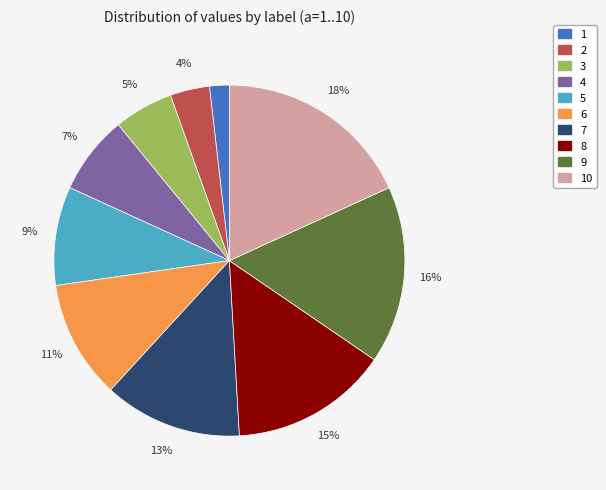

What is the largest slice in the pie chart?

10